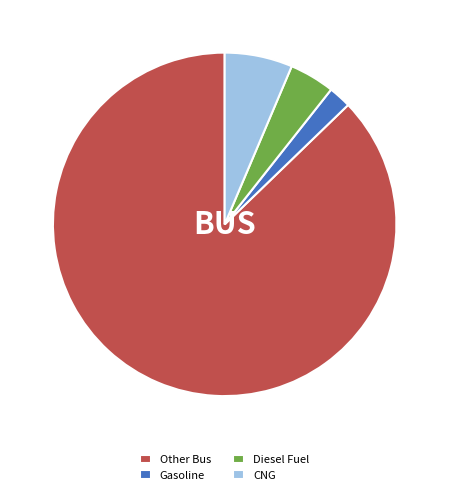

Between Diesel Fuel and CNG, which is larger?

CNG